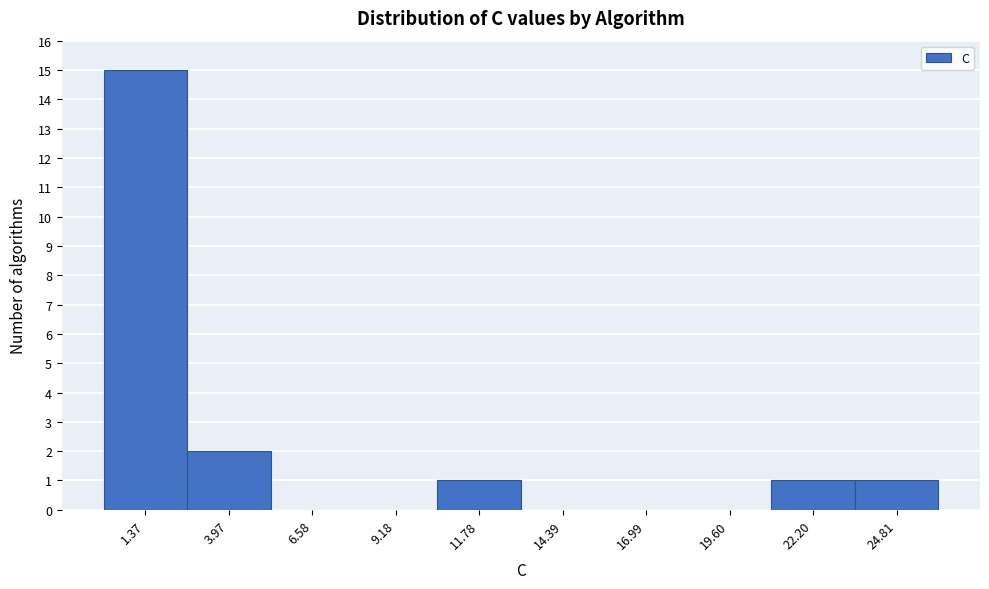

Over which range of the x-axis is the bar tallest?

0.0 to 2.5